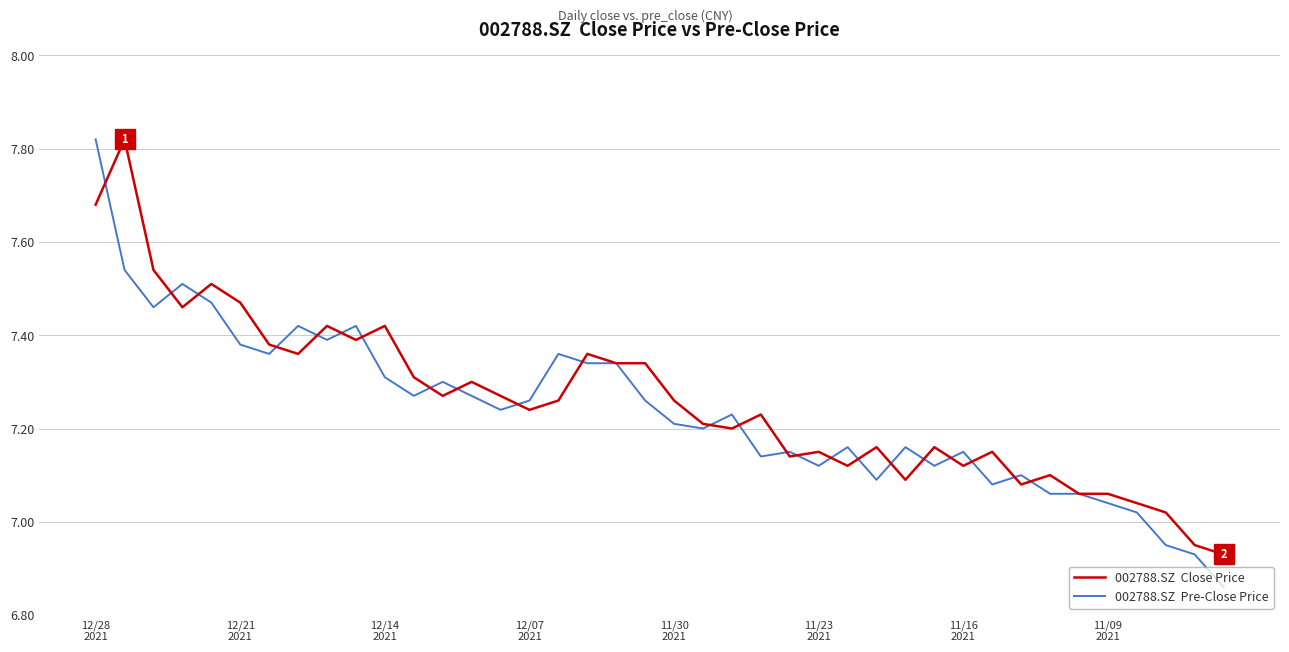

Reading left to right, what are all the values shown in this chart?

002788.SZ  Close Price: 7.7	7.8	7.5	7.5	7.5	7.5	7.4	7.4	7.4	7.4	7.4	7.3	7.3	7.3	7.3	7.2	7.3	7.4	7.3	7.3	7.3	7.2	7.2	7.2	7.1	7.2	7.1	7.2	7.1	7.2	7.1	7.2	7.1	7.1	7.1	7.1	7.0	7.0	7.0	6.9
002788.SZ  Pre-Close Price: 7.8	7.5	7.5	7.5	7.5	7.4	7.4	7.4	7.4	7.4	7.3	7.3	7.3	7.3	7.2	7.3	7.4	7.3	7.3	7.3	7.2	7.2	7.2	7.1	7.2	7.1	7.2	7.1	7.2	7.1	7.2	7.1	7.1	7.1	7.1	7.0	7.0	7.0	6.9	6.9